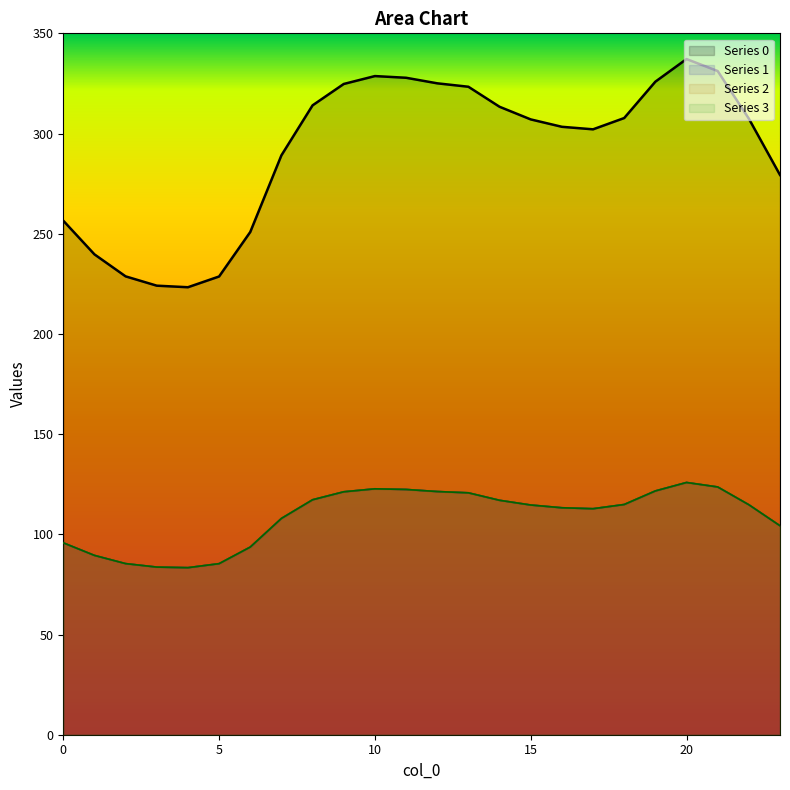

What is the spread (max minus min) of values at 1?

150.2